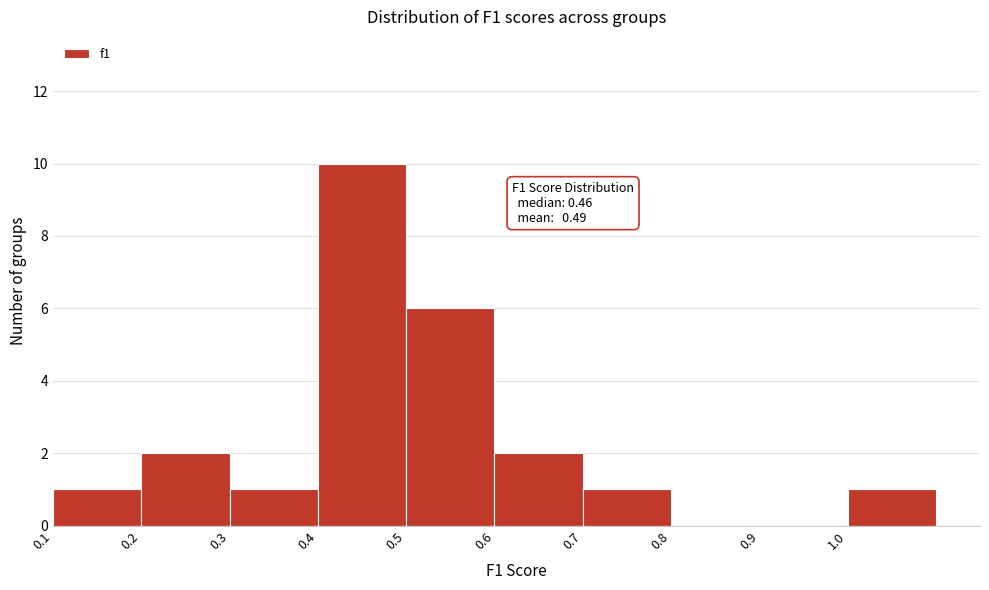

Which range on the x-axis has the tallest bar?

0.4 to 0.5